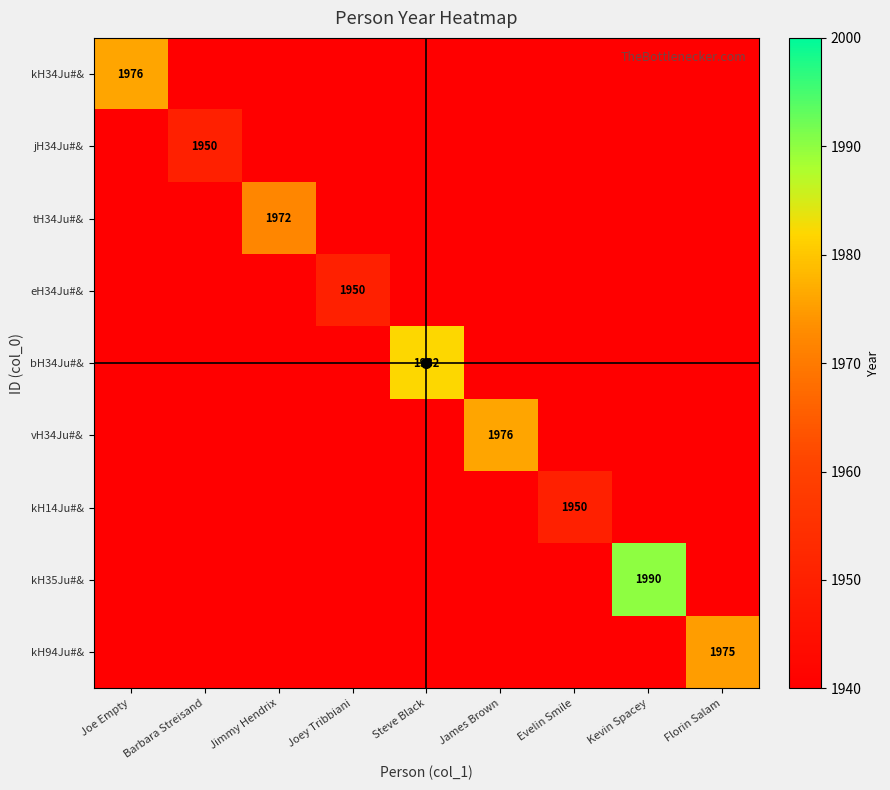

Which label corresponds to the smallest value in the chart?

Barbara Streisand